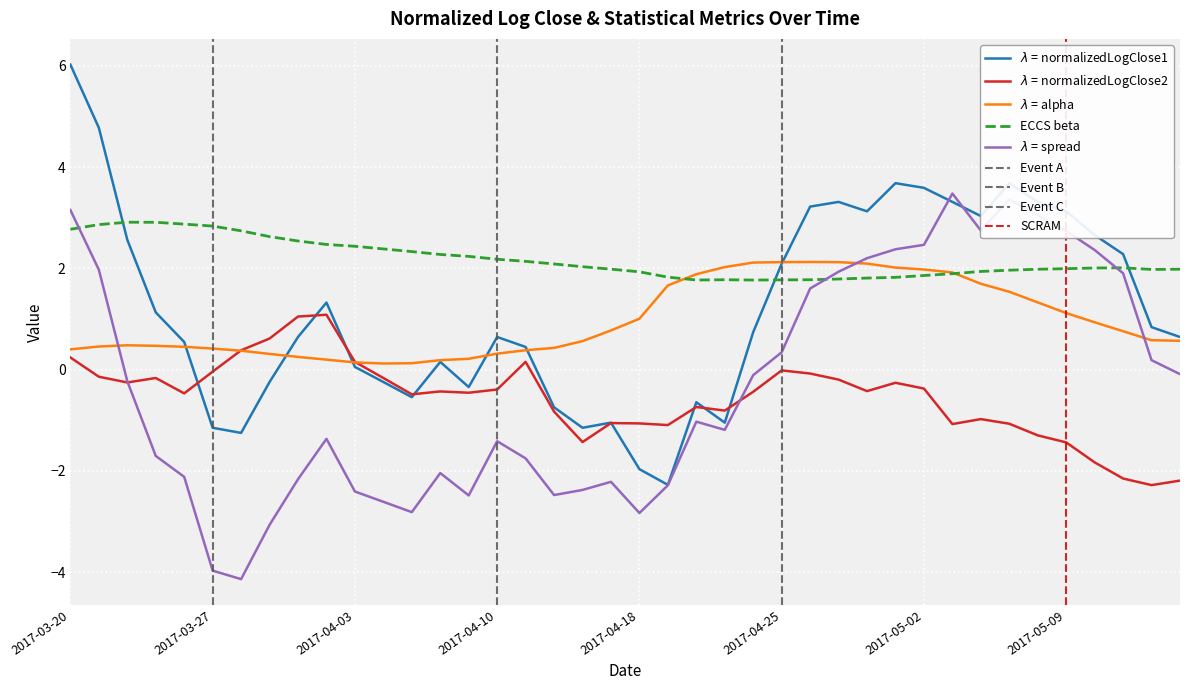

The value of beta at 2017-04-03 is 1.2. True or false?

False